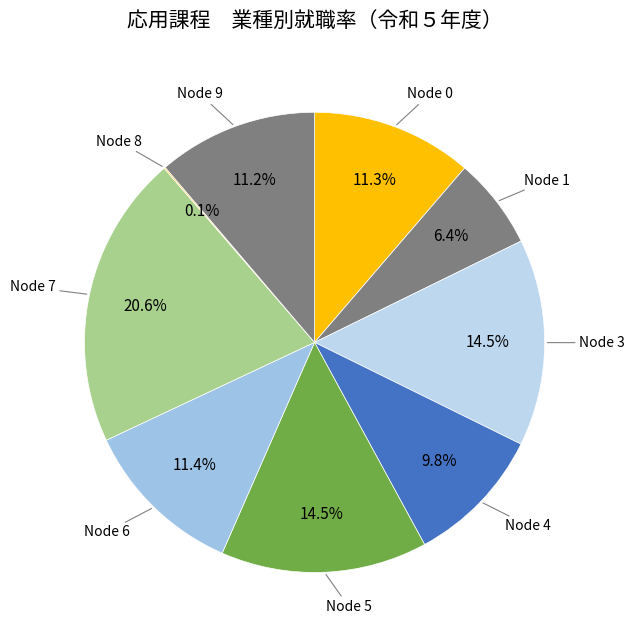

What is the ratio of the value at Node 6 to the value at Node 3?

0.8